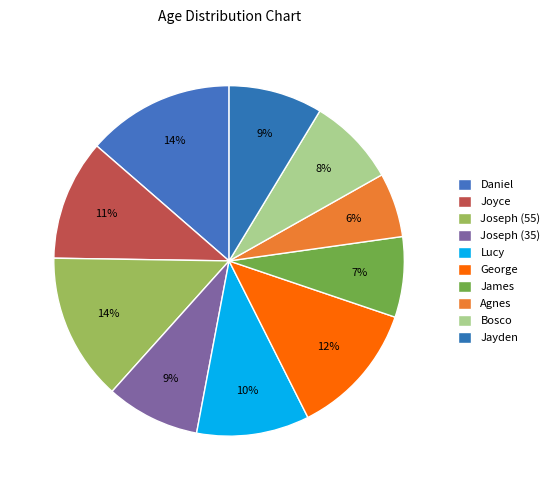

True or false: Agnes accounts for 11% of the total.

False